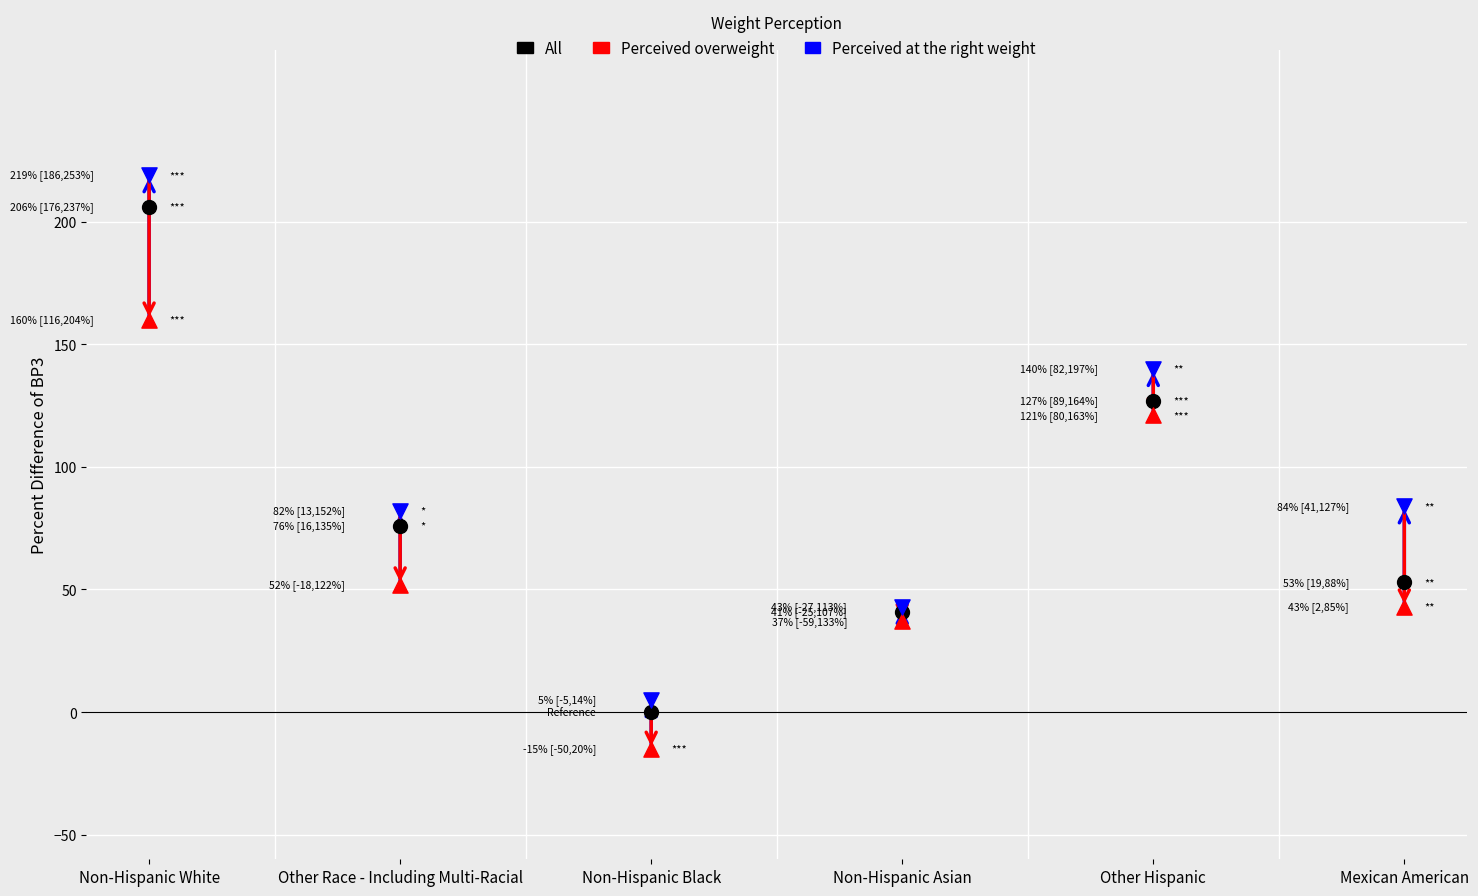

Which series contains the lowest Y value?

Perceived overweight